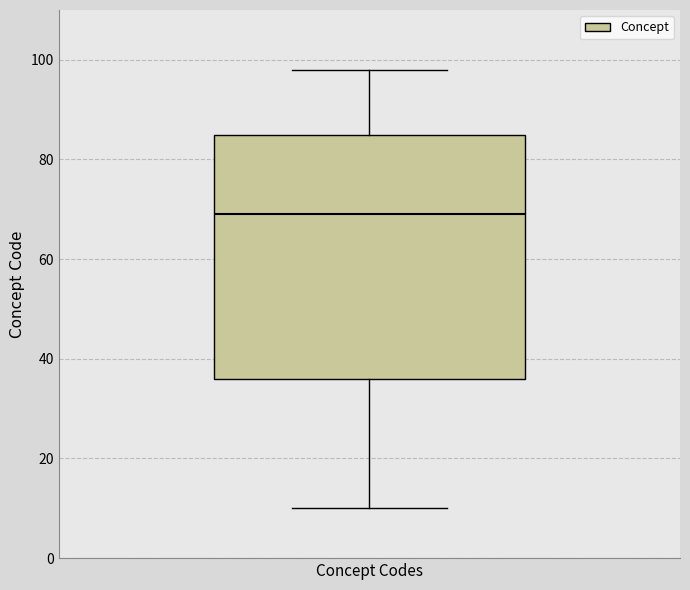

Read this box plot against the y-axis: the position of the median line, the range covered by the box, and the ends of both whiskers. The values are not printed on the chart, so give them approximately, as read against the axis.

median 70, box 36 to 86, whiskers 10 to 98